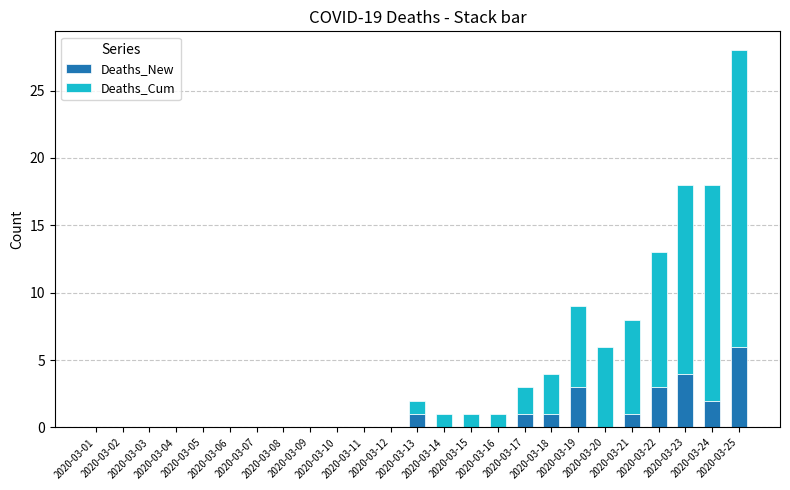

Between 2020-03-15 and 2020-03-14, which is larger?

2020-03-15